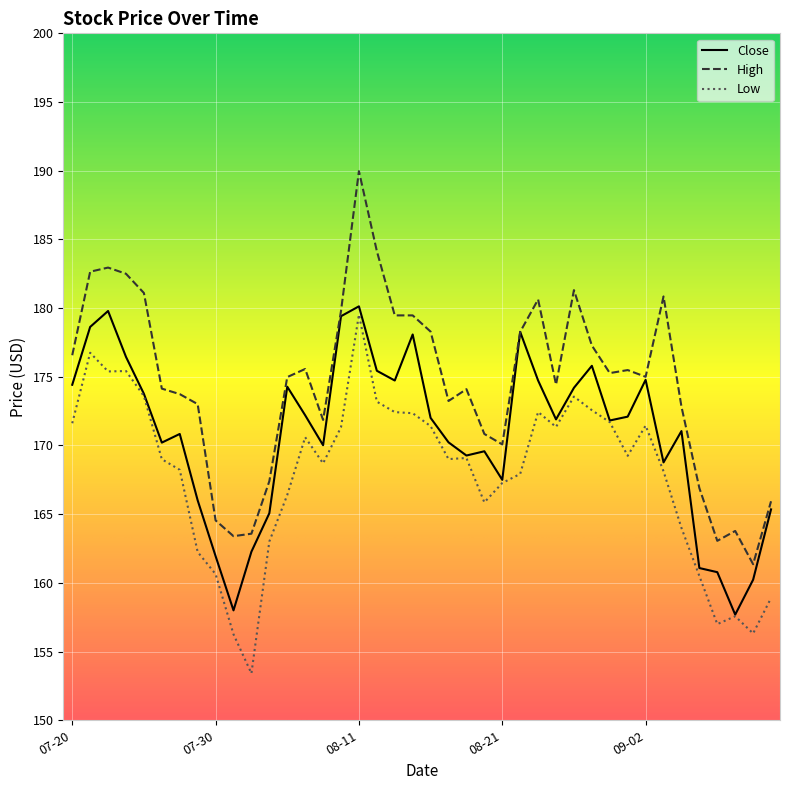

Which series has the largest total across all categories?

High